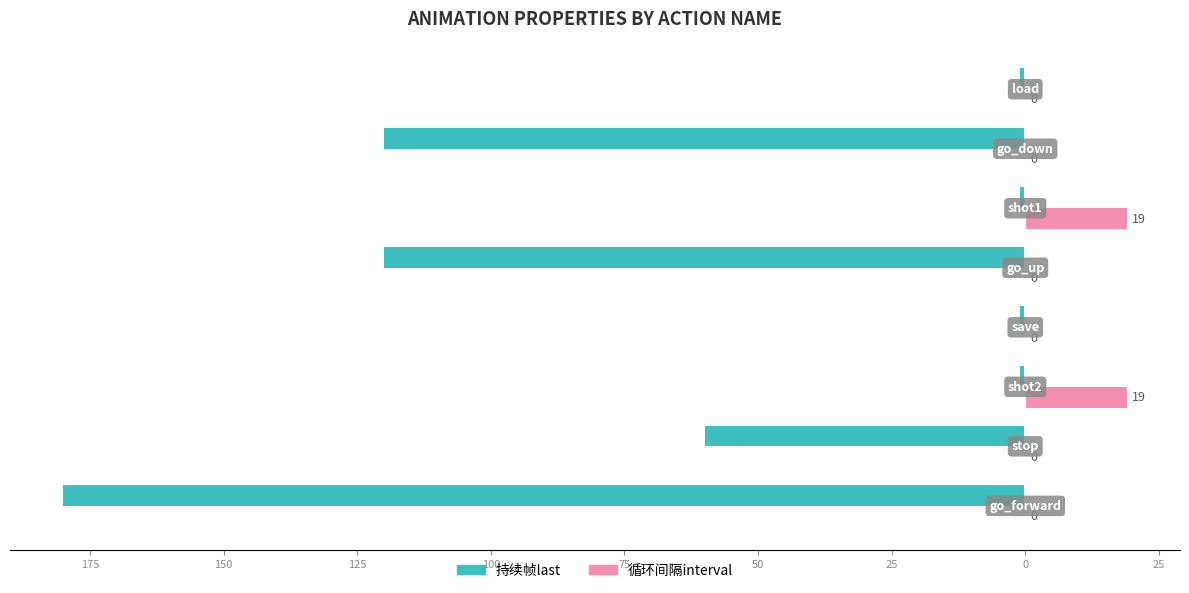

What are all the series names shown in the legend?

持续帧last, 循环间隔interval